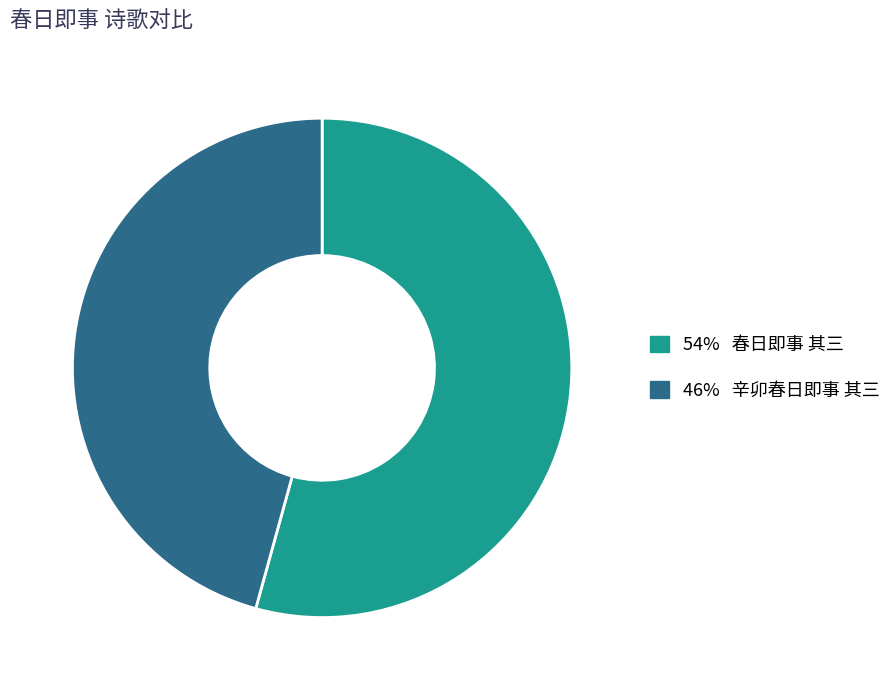

Which has a higher value, 46% 辛卯春日即事 其三 or 54% 春日即事 其三?

54% 春日即事 其三